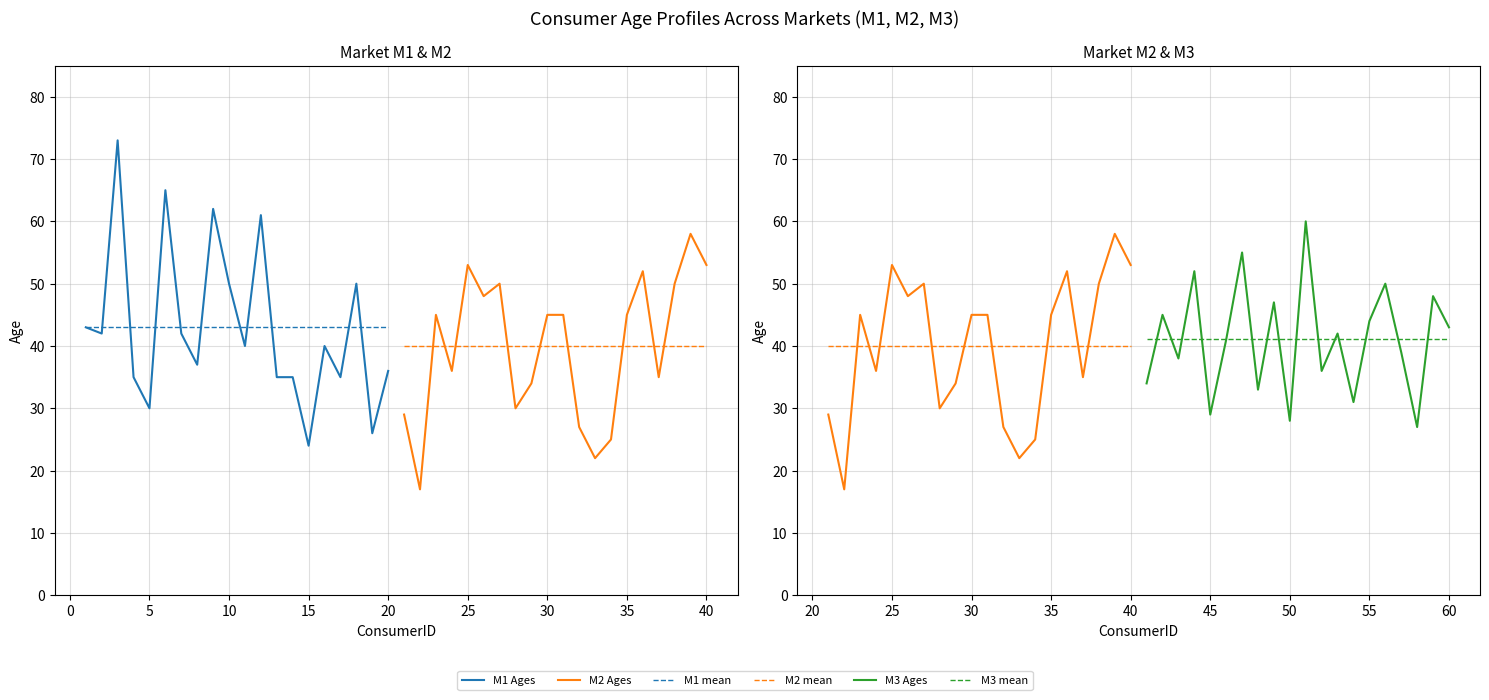

The M3 Ages series shows 7 at 17. True or false?

False